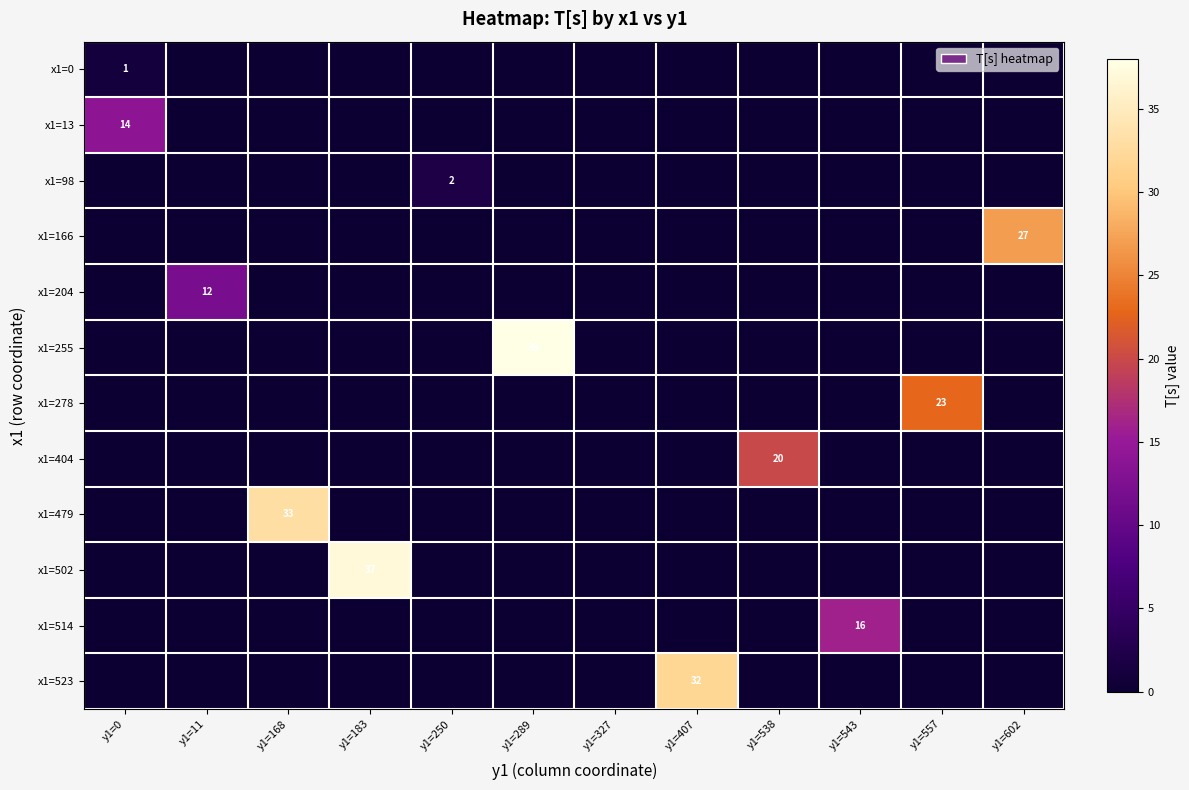

Which series has the largest total across all categories?

x1=255